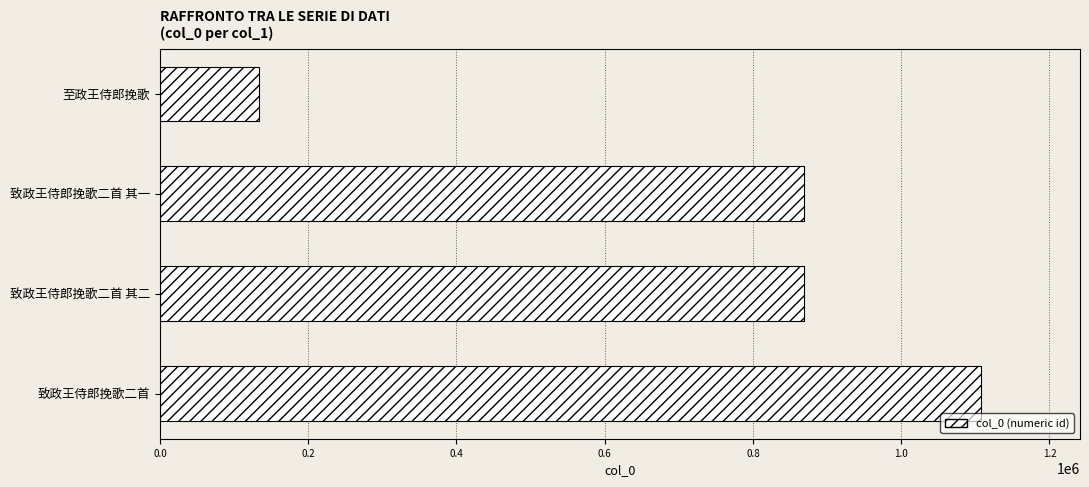

What value does the data have at 致政王侍郎挽歌二首, to the nearest 100?

1107700